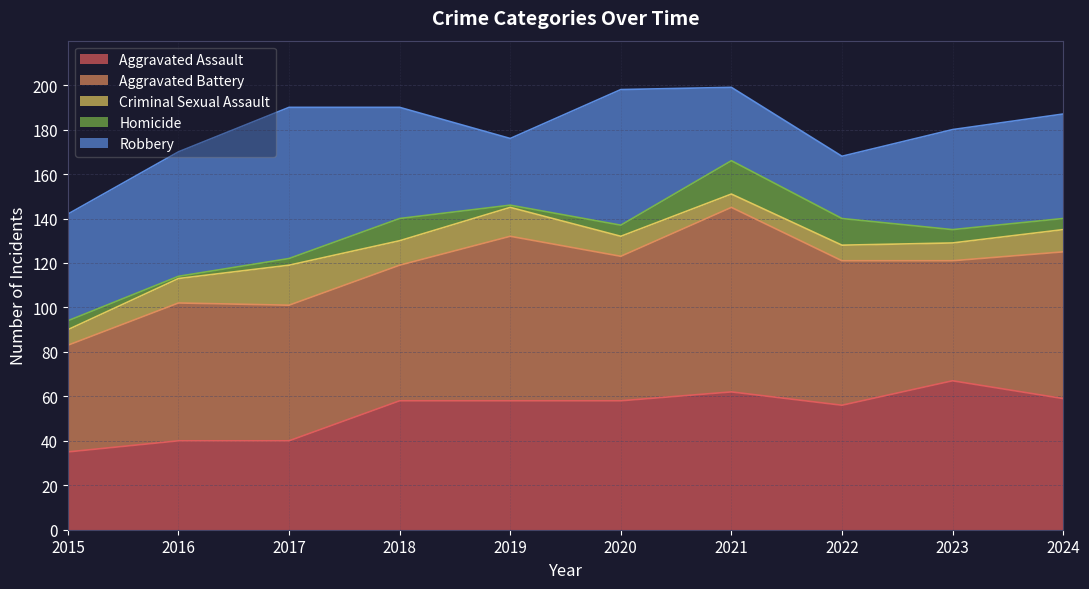

The Homicide series shows 1 at 2016. True or false?

False